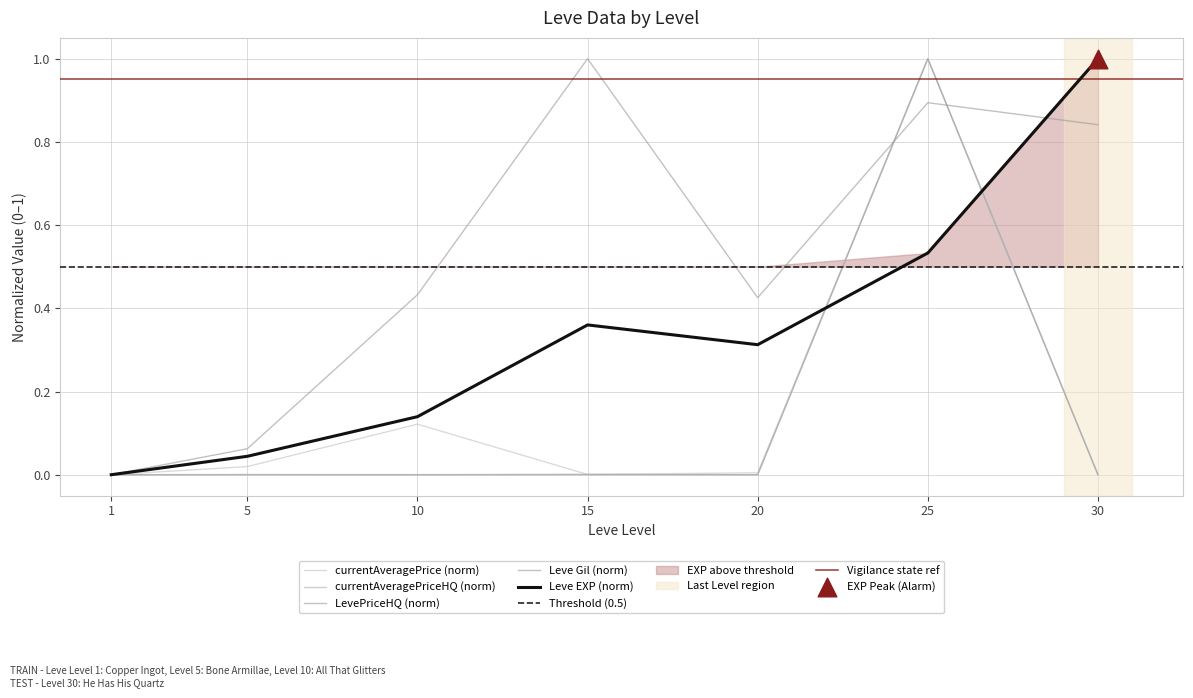

At which category is the sum across all series the highest?

25